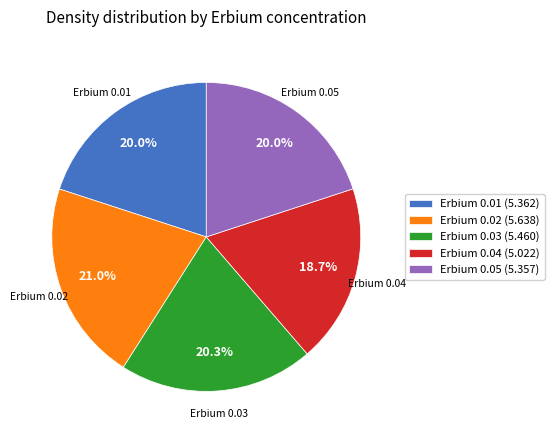

To the nearest percent, what is the average slice percentage?

20%